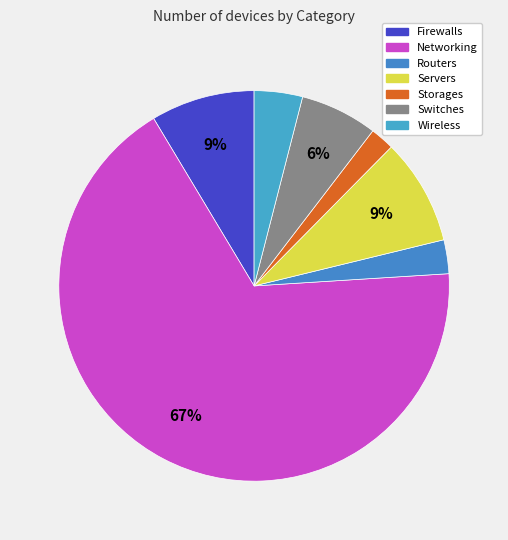

The Servers slice represents 1% of the pie. True or false?

False